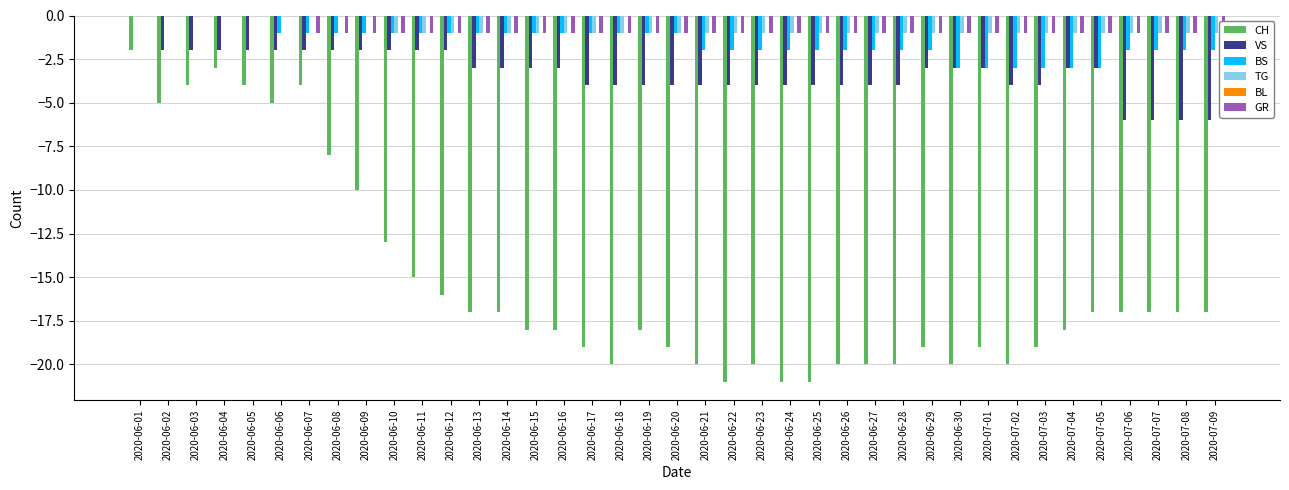

At which category is the sum across all series the highest?

2020-06-01